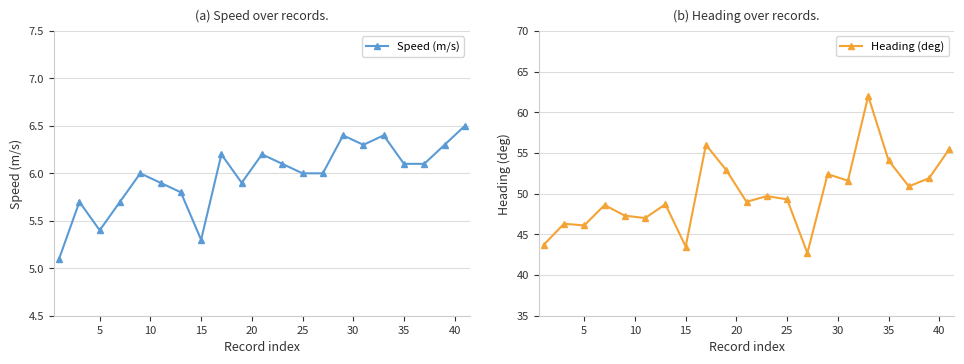

The value of Heading (deg) at 35 is 54.1. True or false?

True